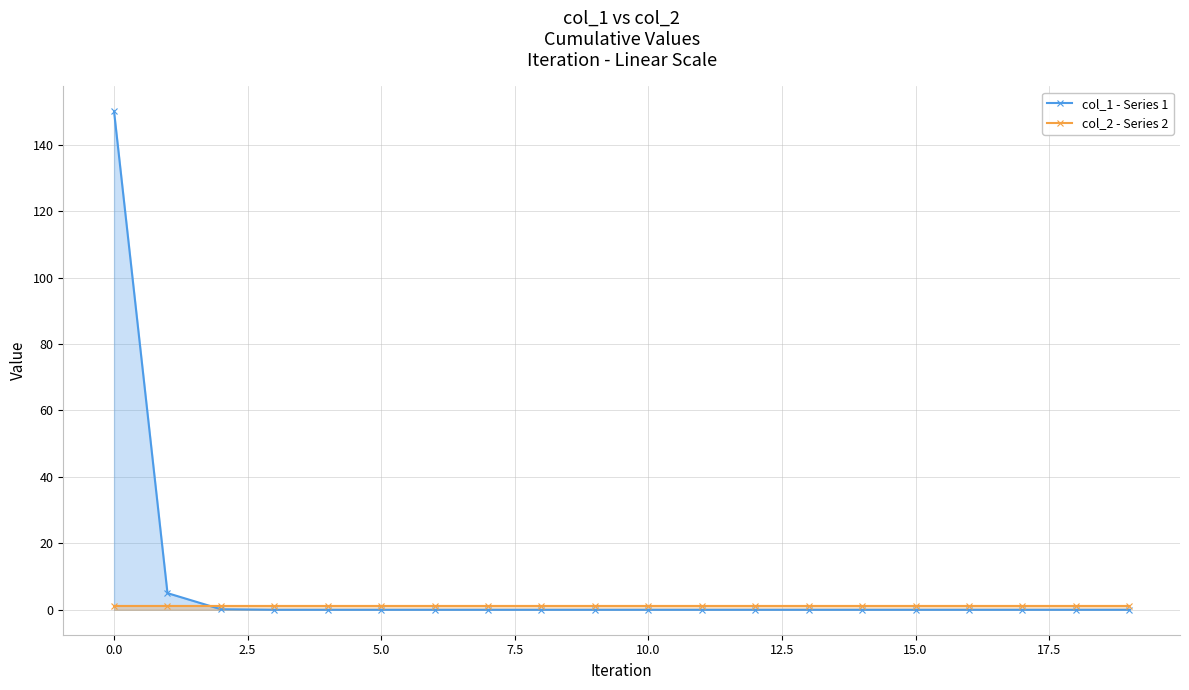

The col_1 - Series 1 series shows 150.0 at 0.0. True or false?

True